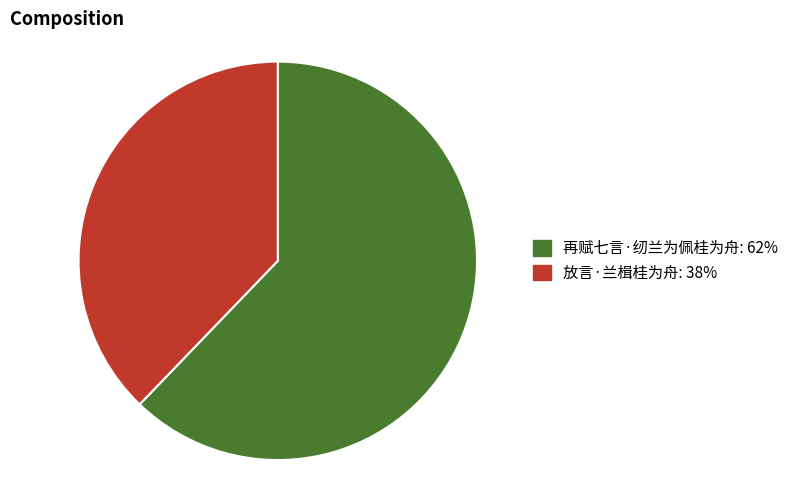

What is the ratio of the value at 再赋七言·纫兰为佩桂为舟 to the value at 放言·兰楫桂为舟?

1.6